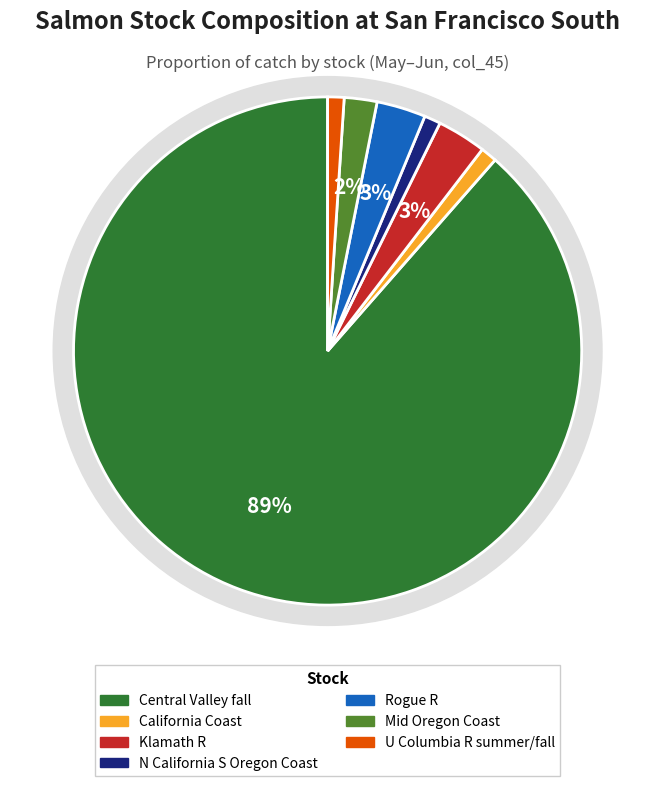

What percentage is the Central Valley fall slice, to the nearest percent?

89%